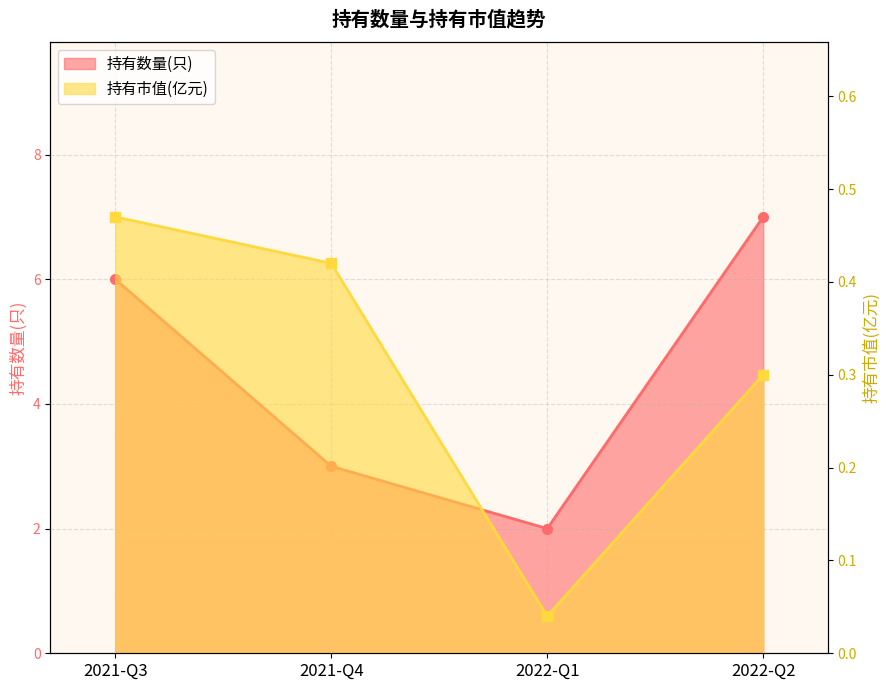

Where does the 持有数量(只) series first go above 6?

2022-Q2